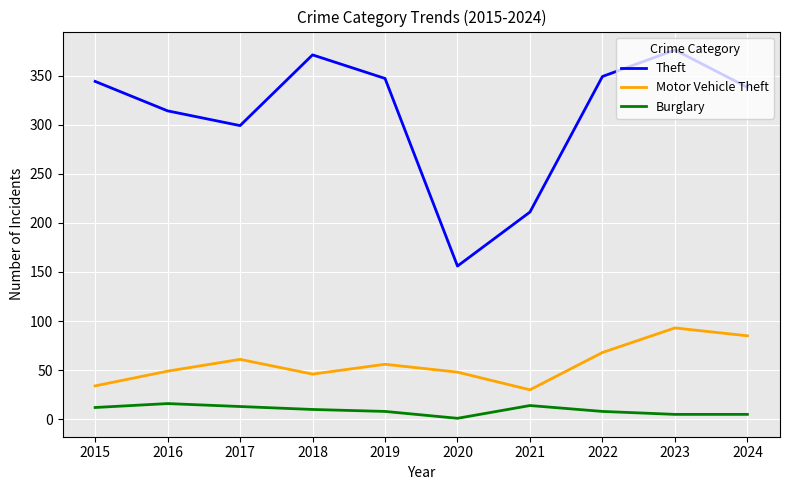

At 2017, list the series in order from smallest to largest.

Burglary, Motor Vehicle Theft, Theft